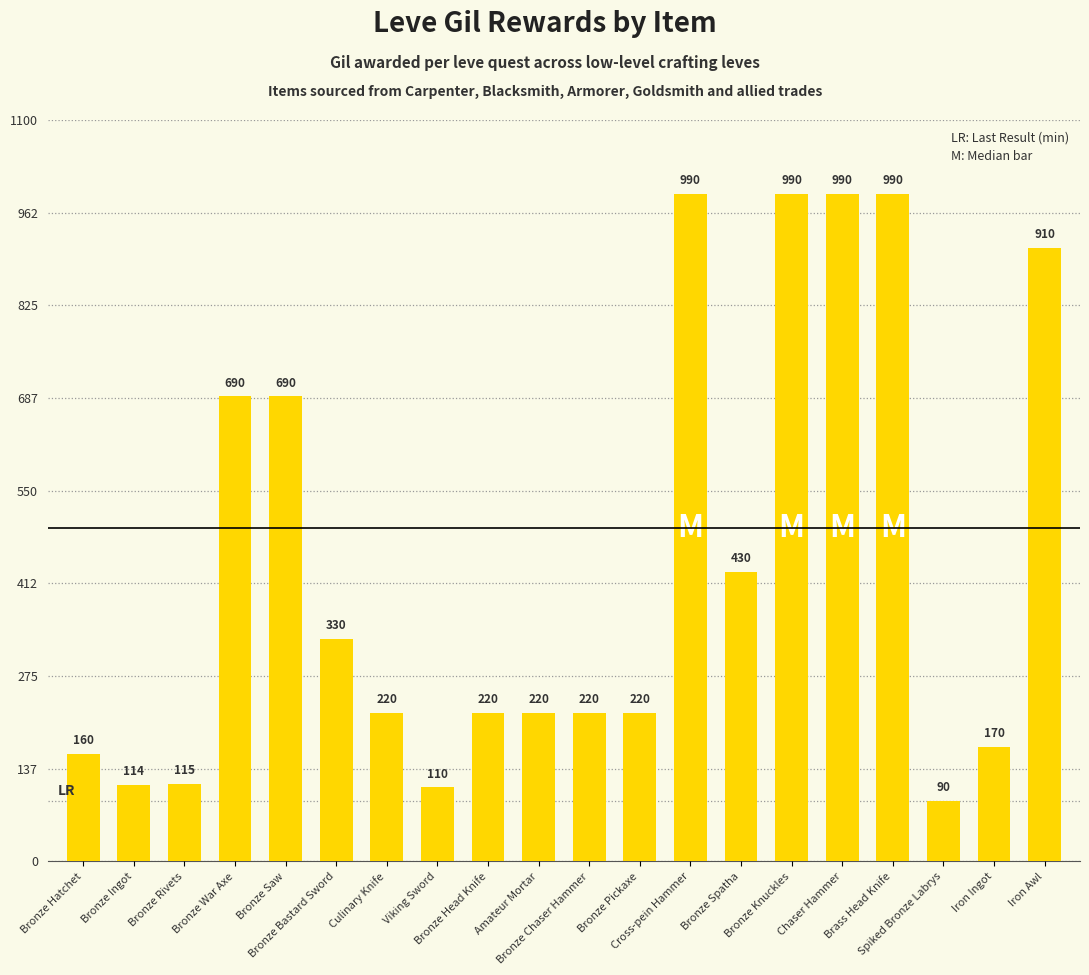

At which label does the data first exceed 220?

Bronze War Axe